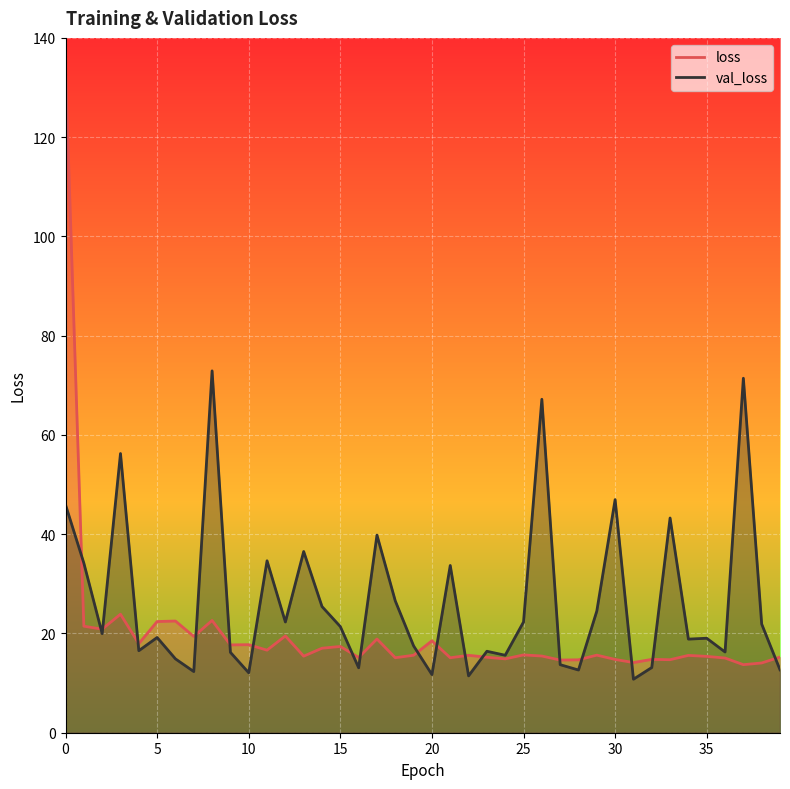

True or false: val_loss and loss intersect in this chart.

True